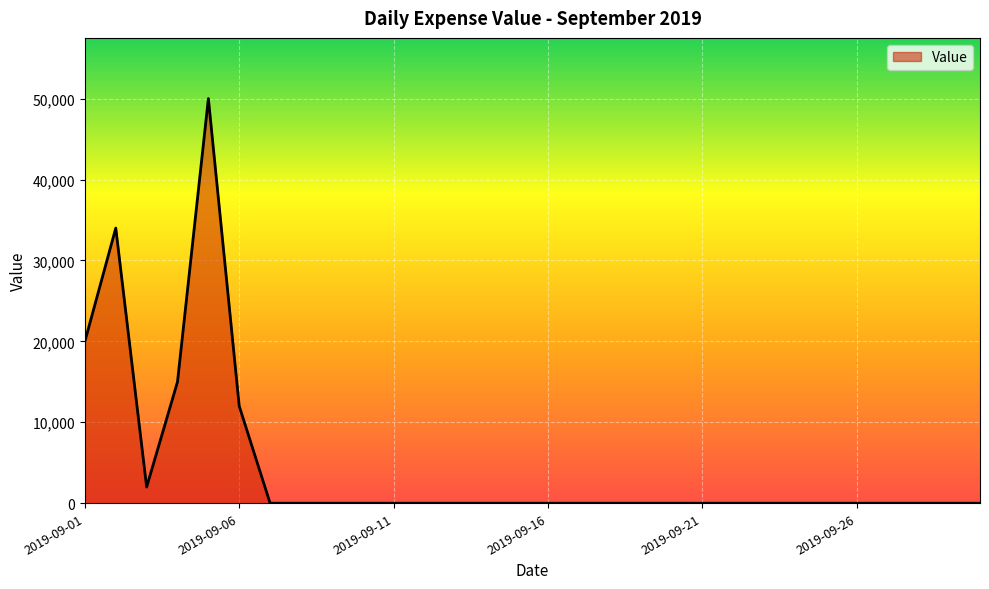

What is the maximum value shown in the chart?

50000